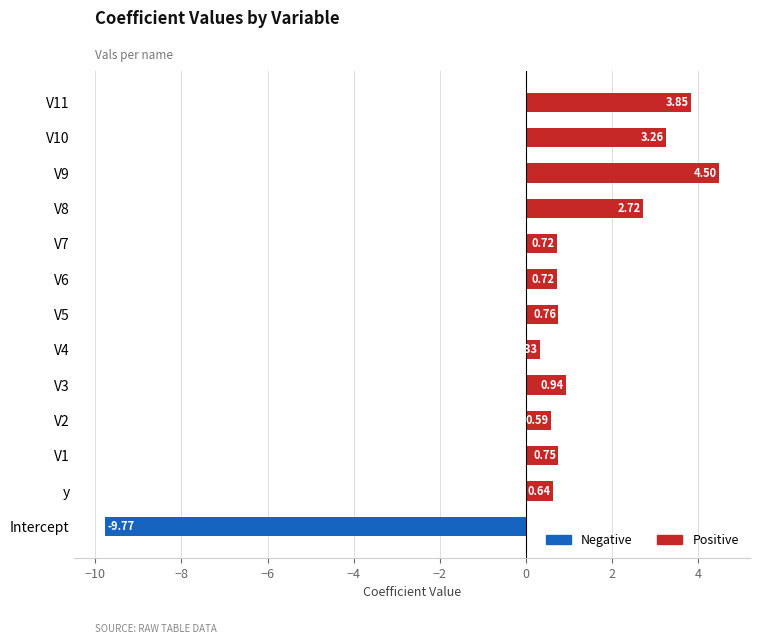

Are the bars horizontal?

Yes